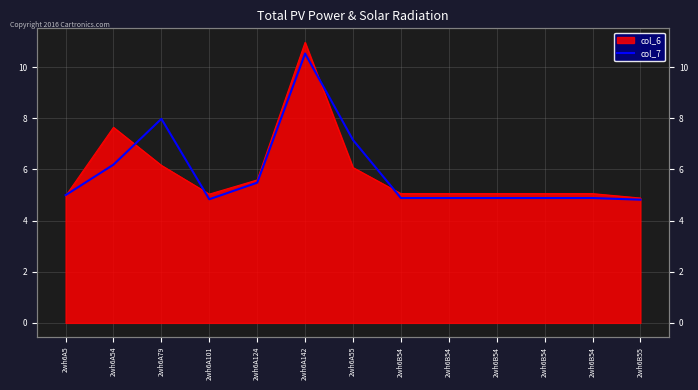

The value at 2wh6A5 is 8.0. True or false?

False